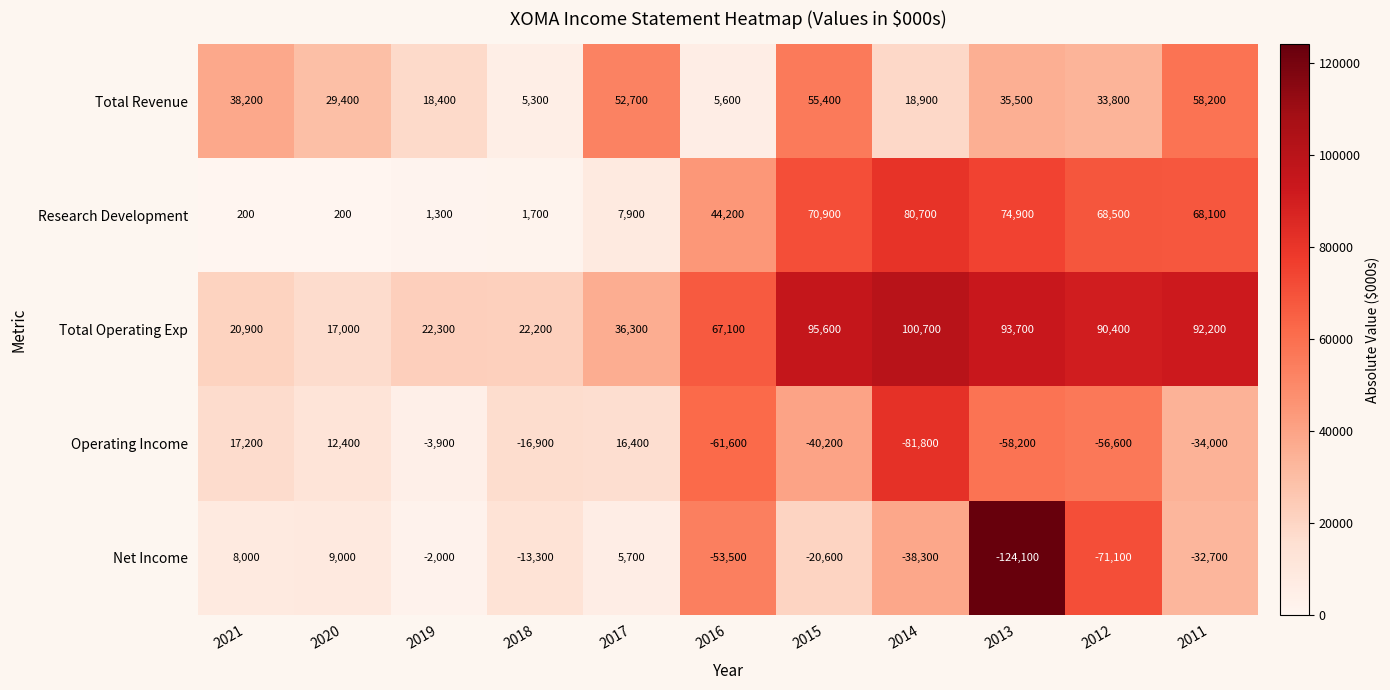

What is the average value of the Operating Income series?

-27927